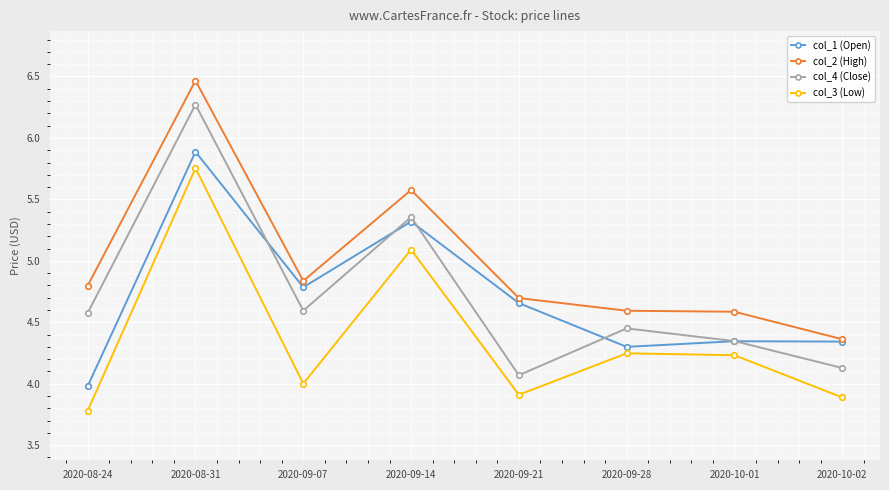

Which series changed the most between 2020-09-28 and 2020-10-02?

col_3 (Low)